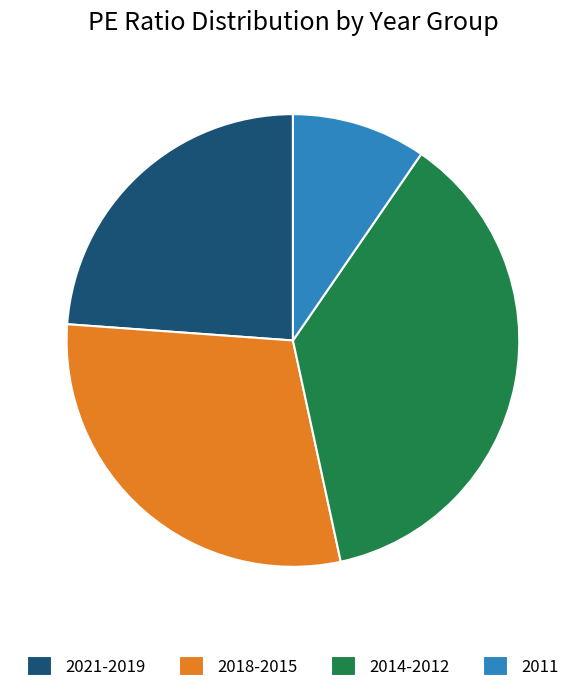

How many segments does this pie chart have?

4